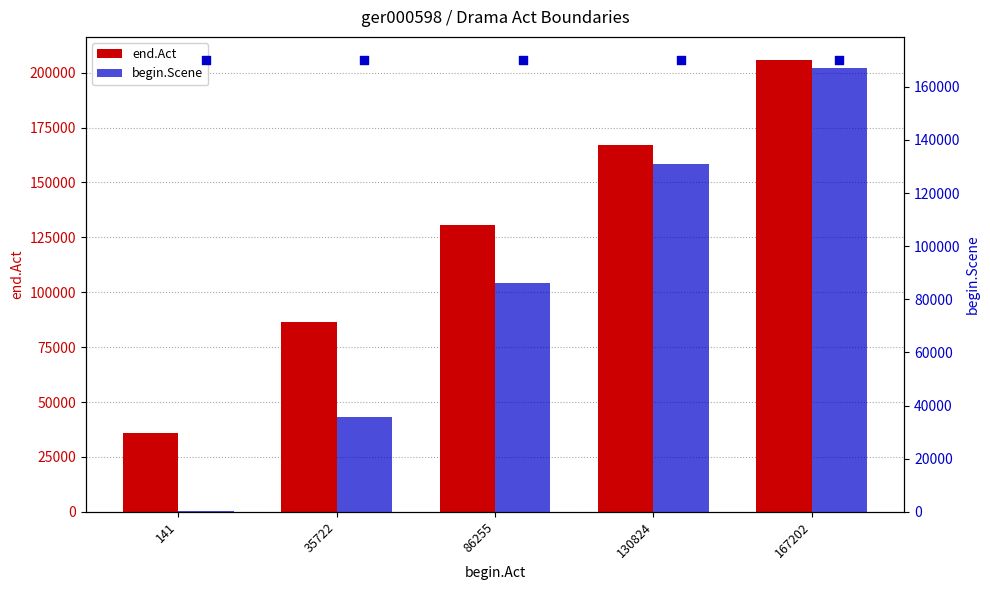

Which series has the largest total across all categories?

end.Act